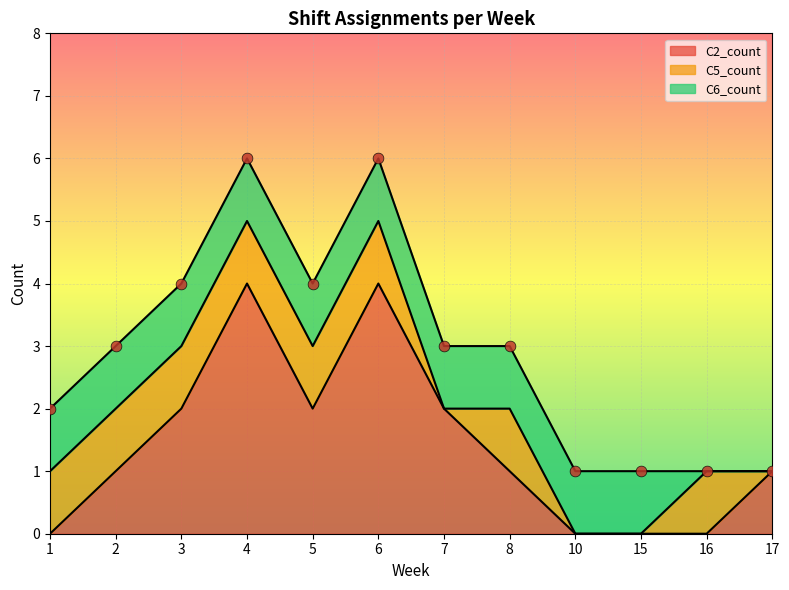

What is the total value across all series at 6?

6